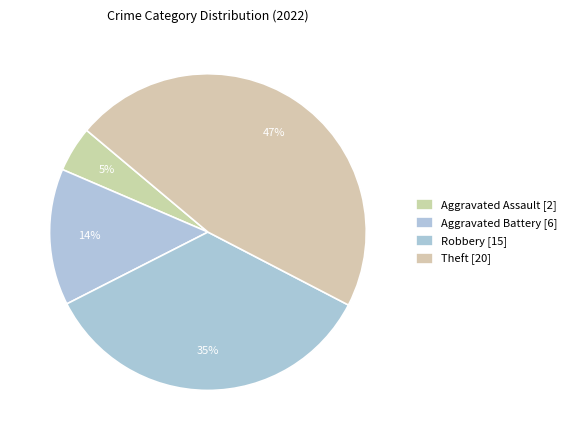

Count the number of slices in the pie.

4